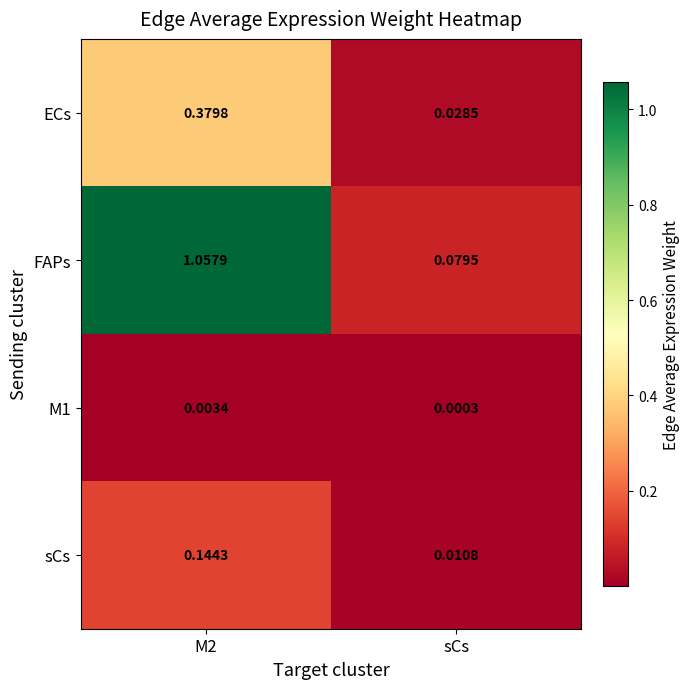

Which series has the widest spread of values?

FAPs